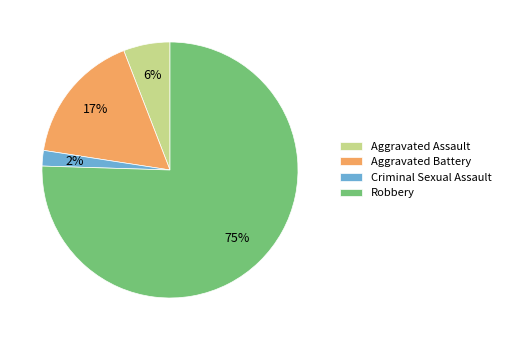

To the nearest percent, what percentage of the pie is Robbery?

75%